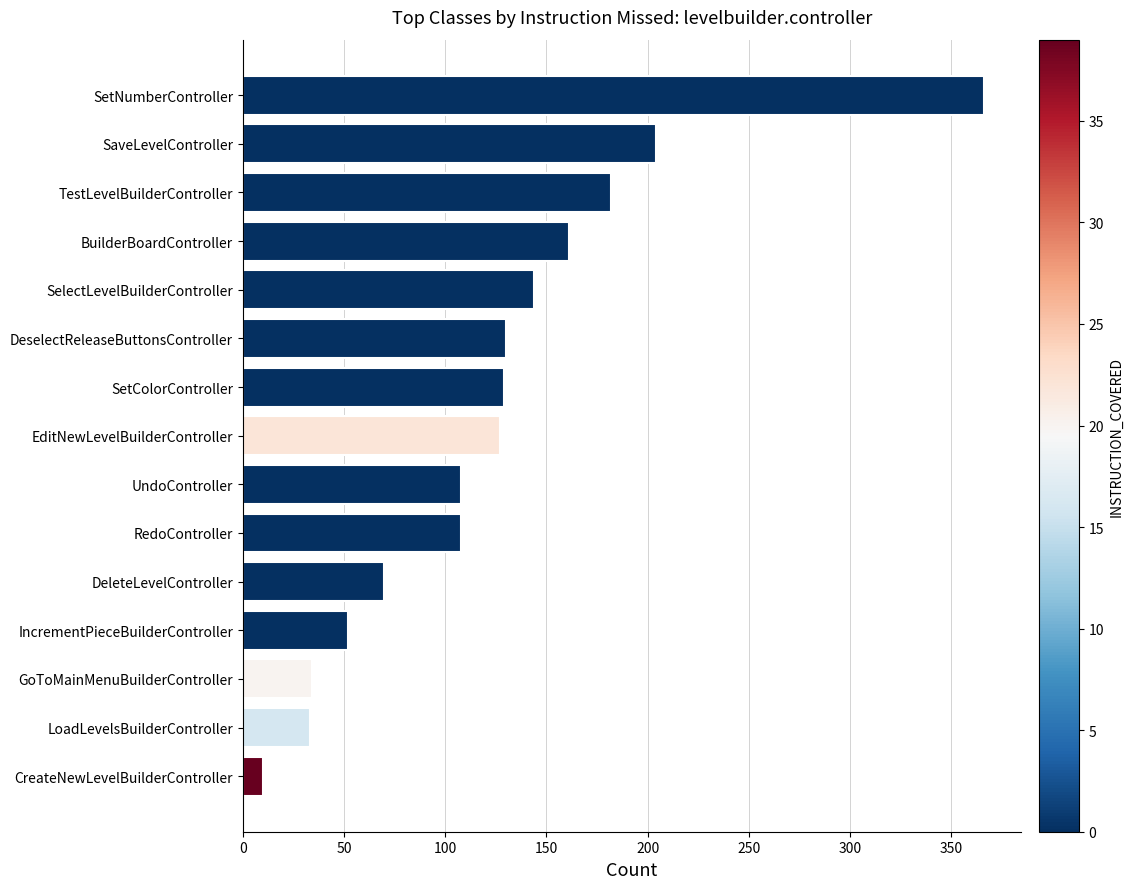

The value at BuilderBoardController is 161. True or false?

True